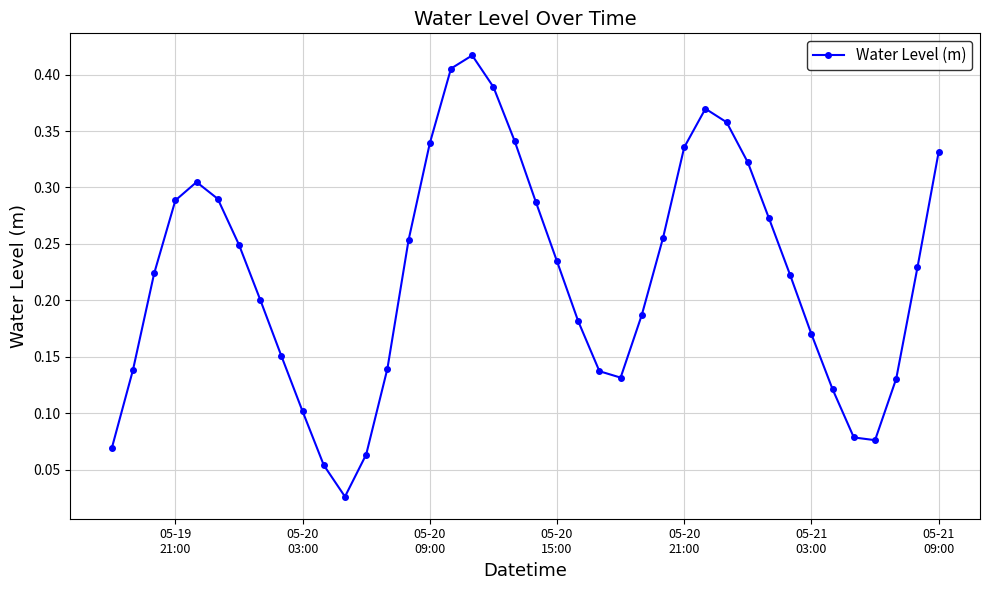

What is the sum of all values?

8.9